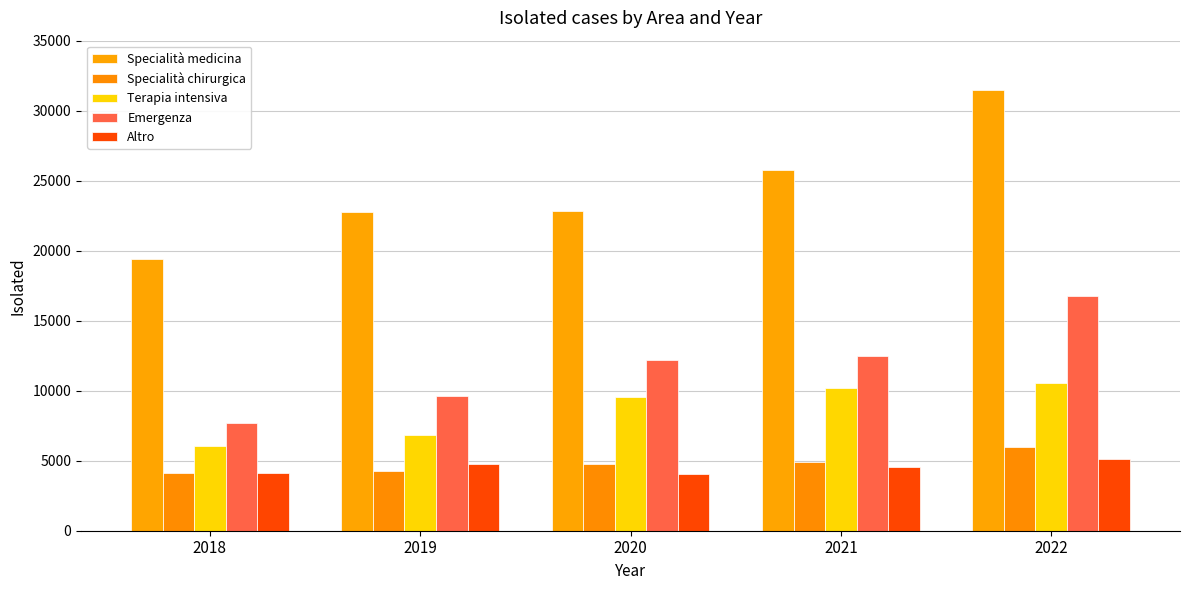

How many bars are there in total?

25